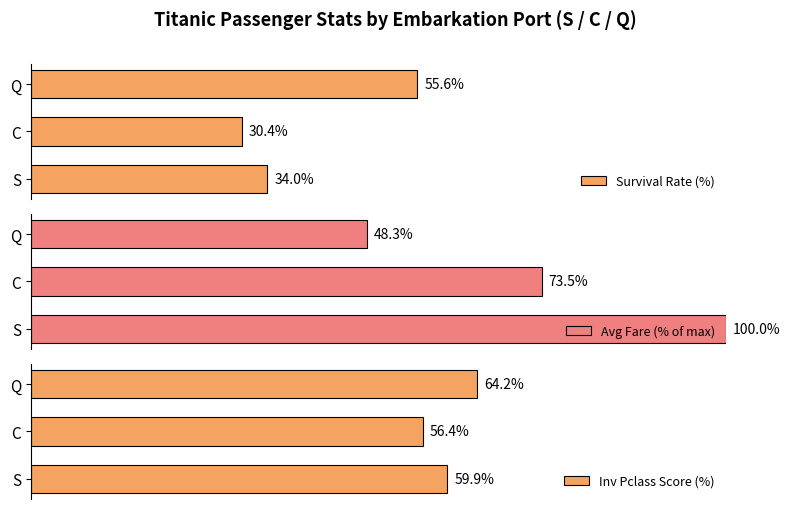

How many bars are there in total?

9